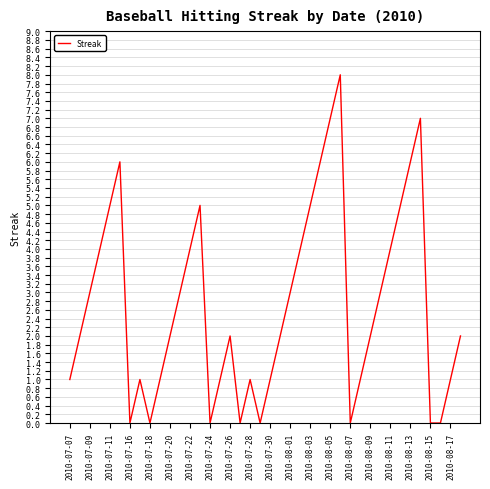

What is the difference between the maximum and minimum values?

8